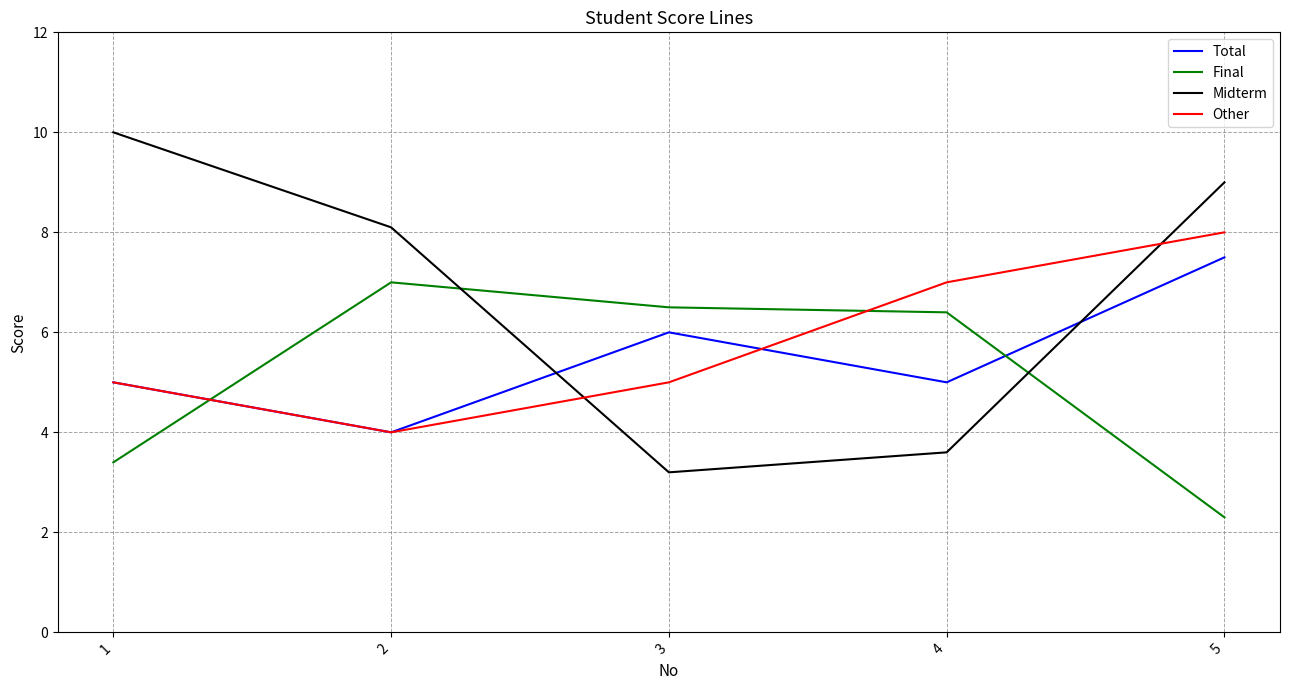

Which category has the highest value in the Total series?

5